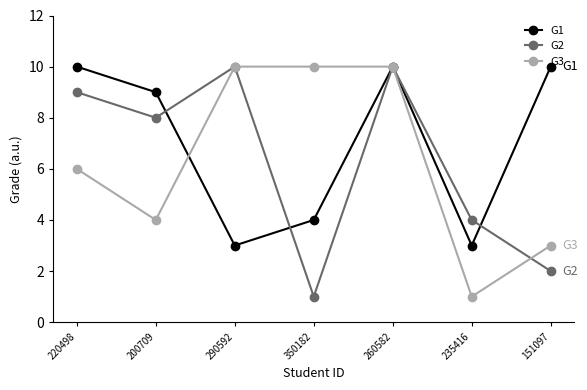

What is the total value across all series at 220498?

25